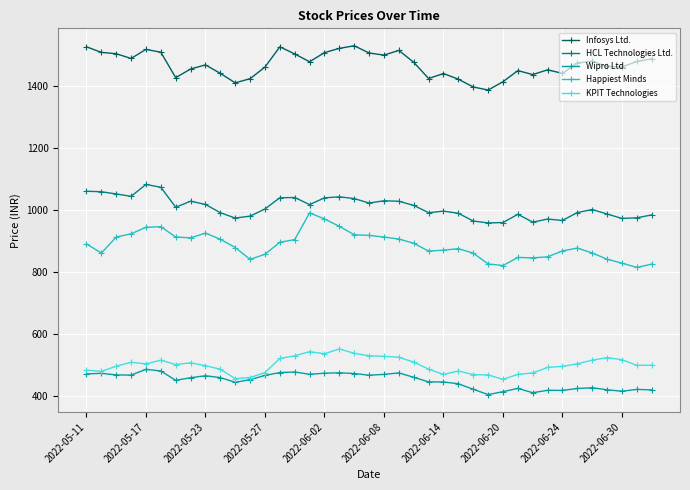

What is the value of the Infosys Ltd. point at the 12th from the left?

1423.9